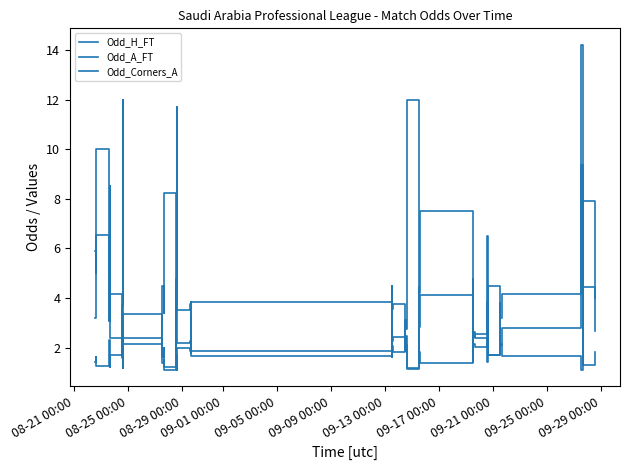

True or false: Odd_A_FT has more than 2 points higher than both neighbors.

True